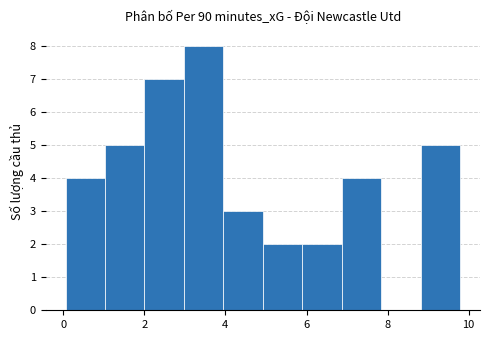

Reading left to right, transcribe this chart: for each bar, give the range it covers on the x-axis and its height. Neither the bar edges nor the heights are printed on the chart, so give them approximately, as read against the axes.

0.0 to 1.0: 4
1.0 to 2.0: 5
2.0 to 3.0: 7
3.0 to 4.0: 8
4.0 to 5.0: 3
5.0 to 5.8: 2
5.8 to 6.8: 2
6.8 to 7.8: 4
7.8 to 8.8: 0
8.8 to 9.8: 5